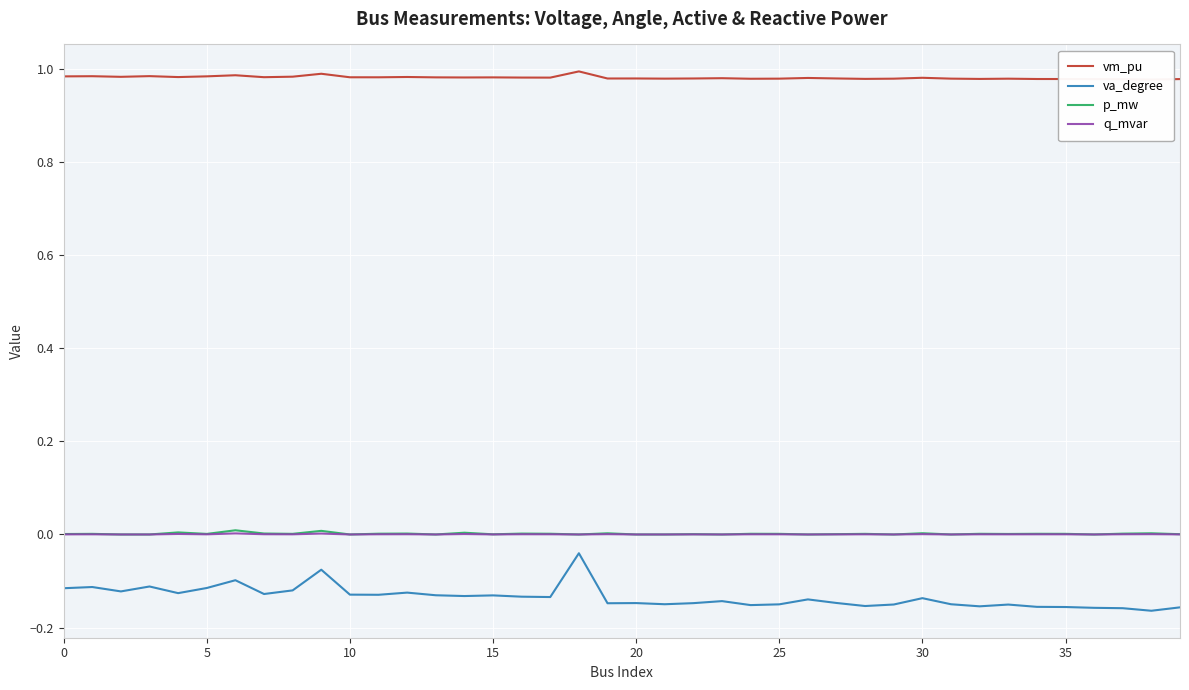

How many positive values does the q_mvar series have?

28